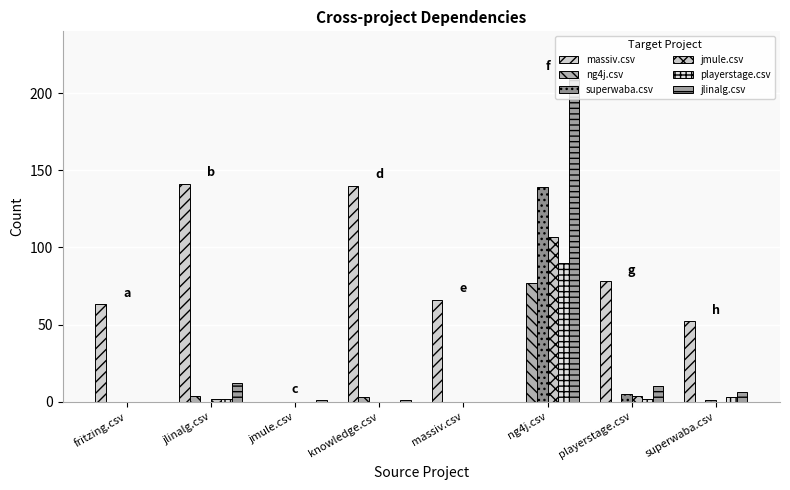

What is the sum of all jlinalg.csv values?

240